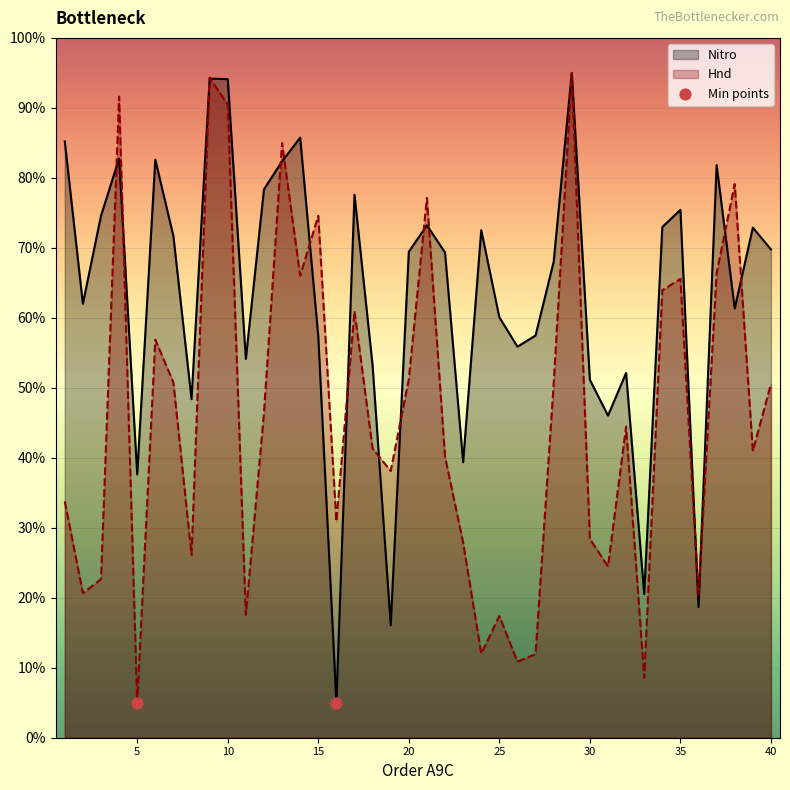

Which series contains the highest Y value?

Nitro